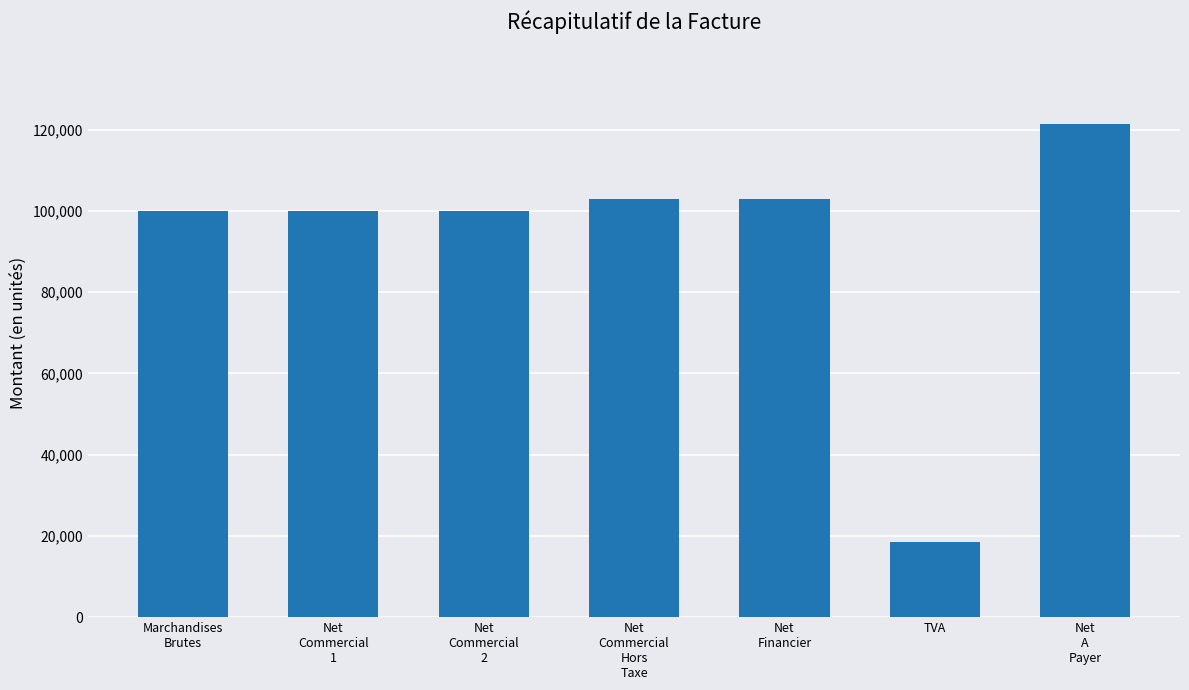

What is the sum of all values?

645793.4